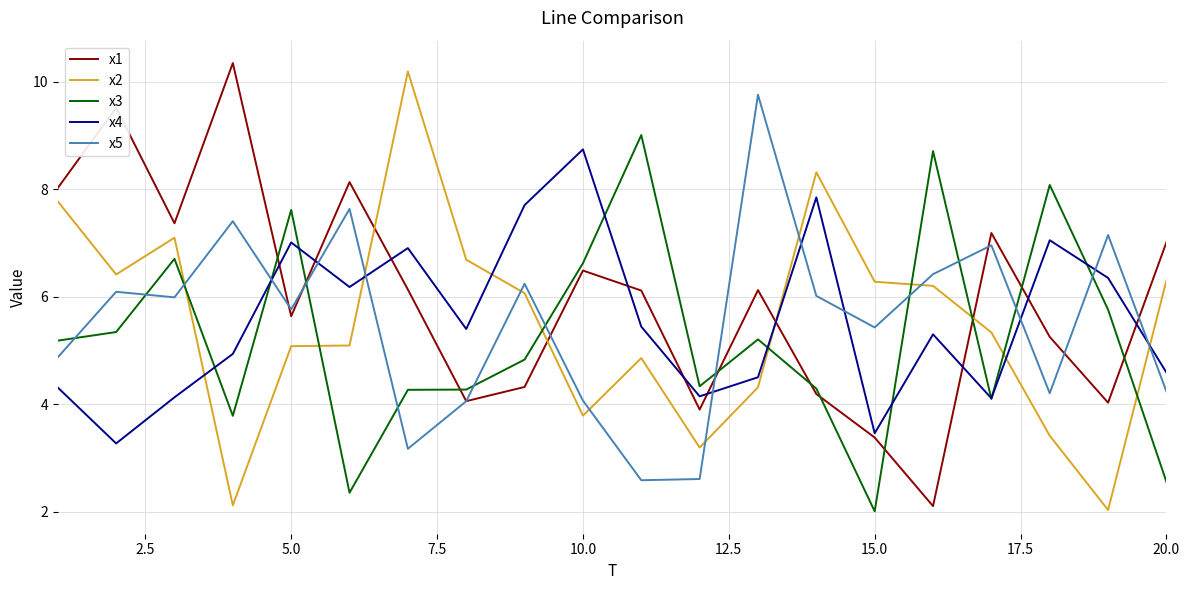

Which series ends up on top after the final intersection of x5 and x4?

x4